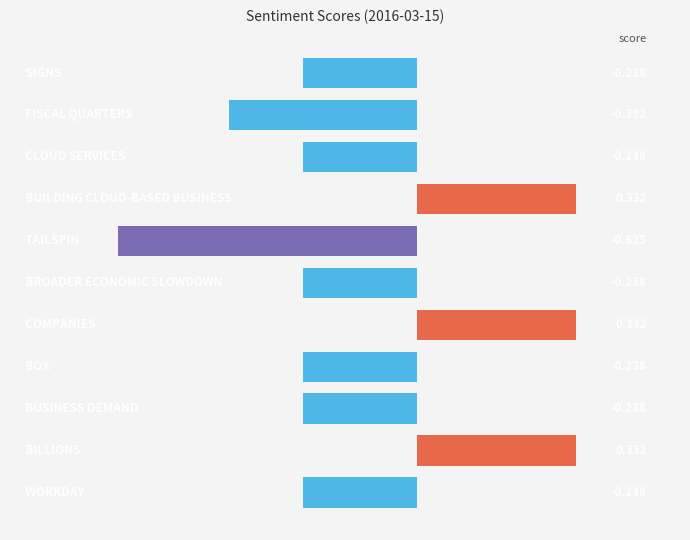

Does the chart contain any negative values?

Yes